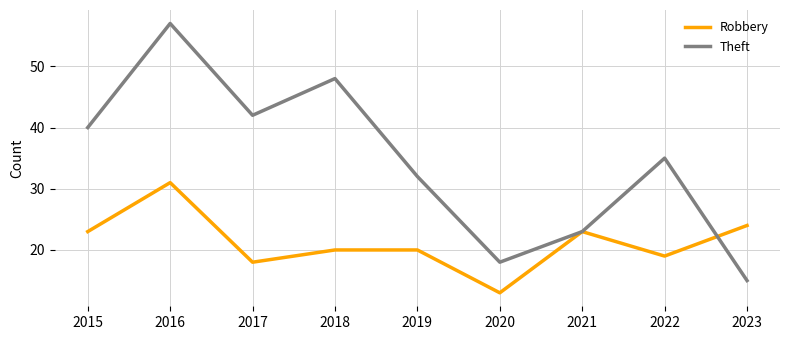

What is the minimum value shown in the chart?

13